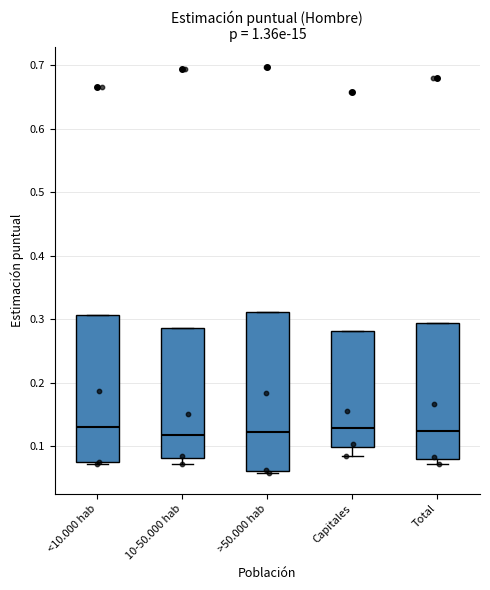

Where is the lower edge of the box for >50.000 hab on the y-axis? The values are not printed on the chart, so give them approximately, as read against the axis.

0.06